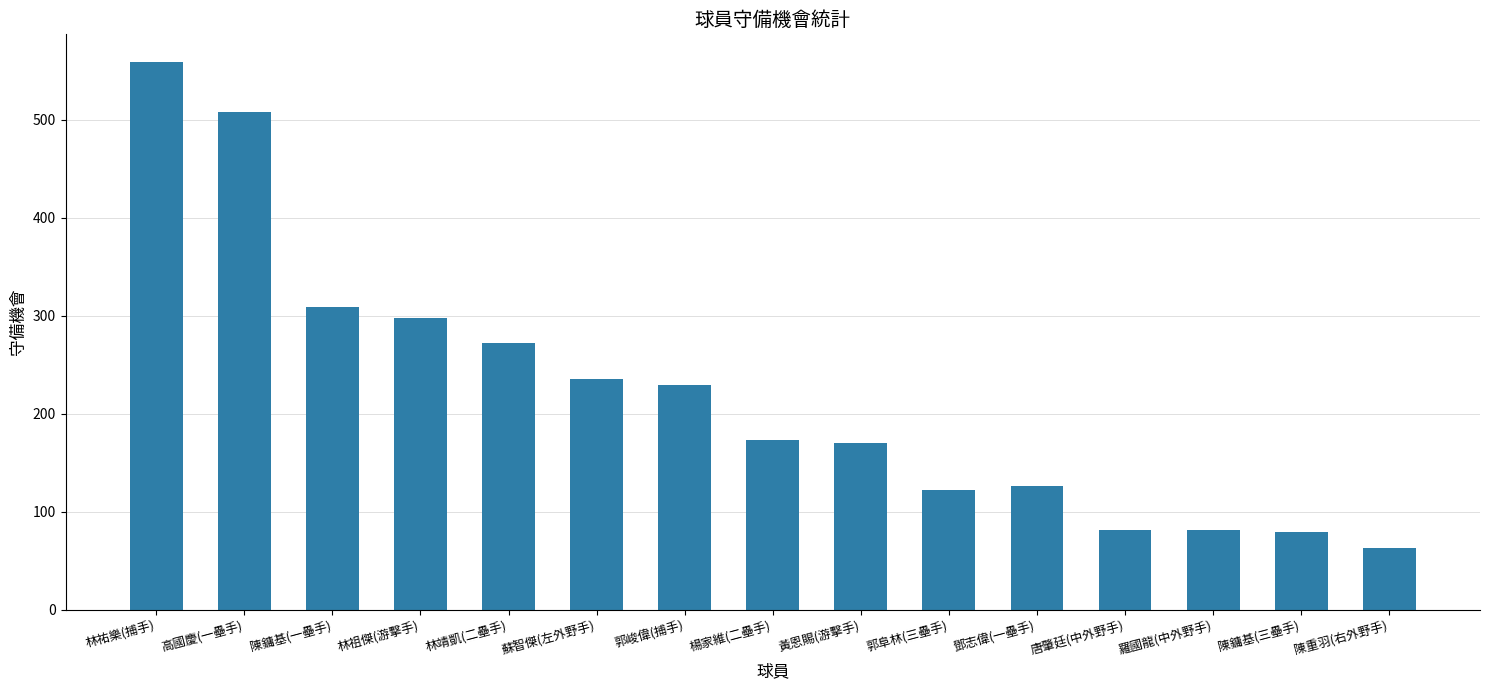

How many data points are less than 173?

7